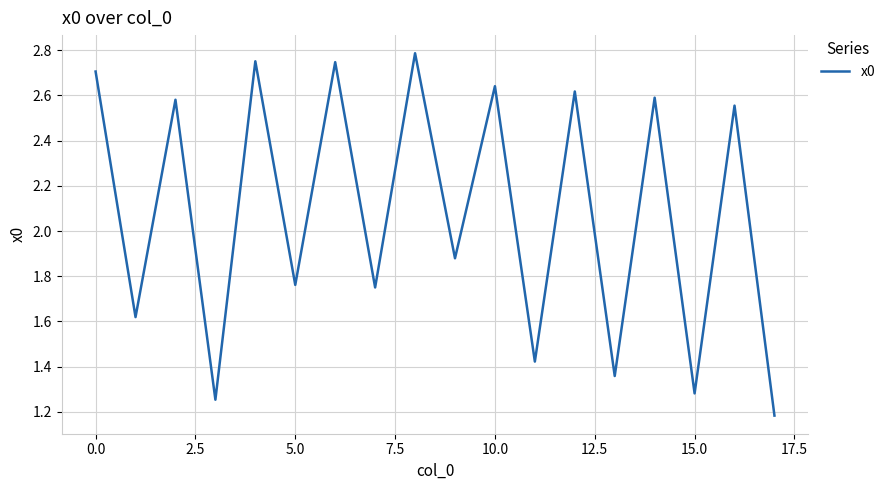

True or false: the data has more than 0 interior local peaks.

True